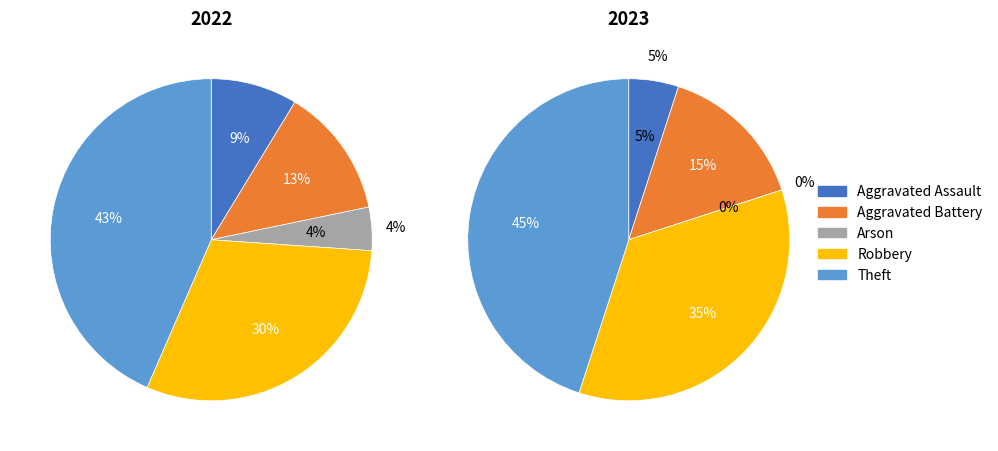

Count the number of slices in the pie.

5